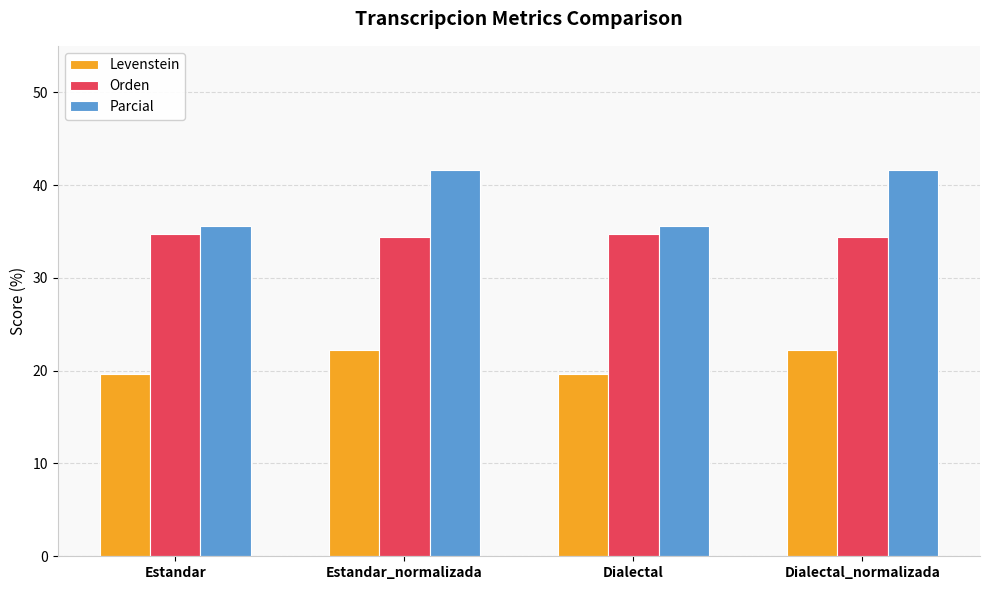

What is the minimum value for Parcial?

35.6